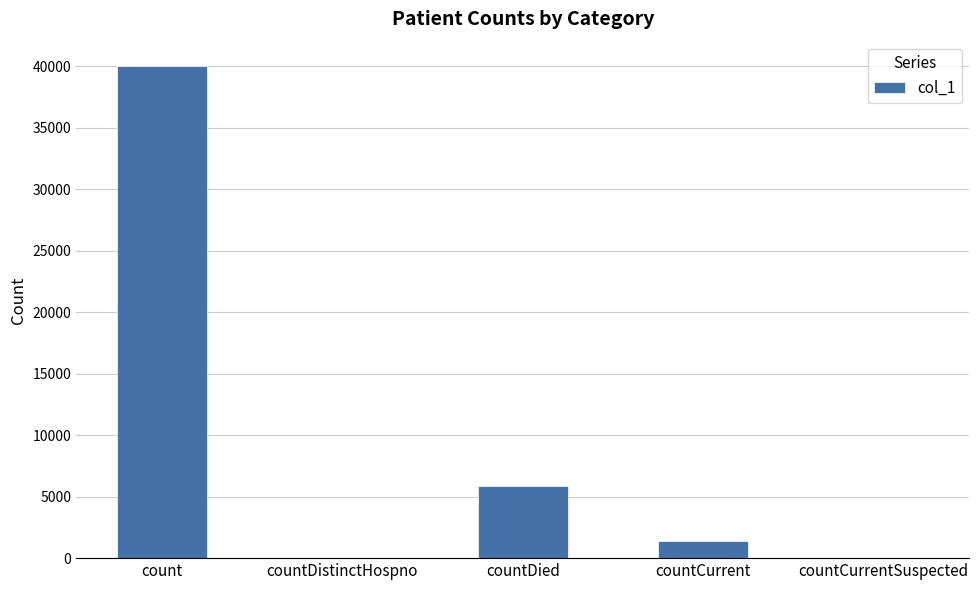

Which has a higher value, countDied or countDistinctHospno?

countDied